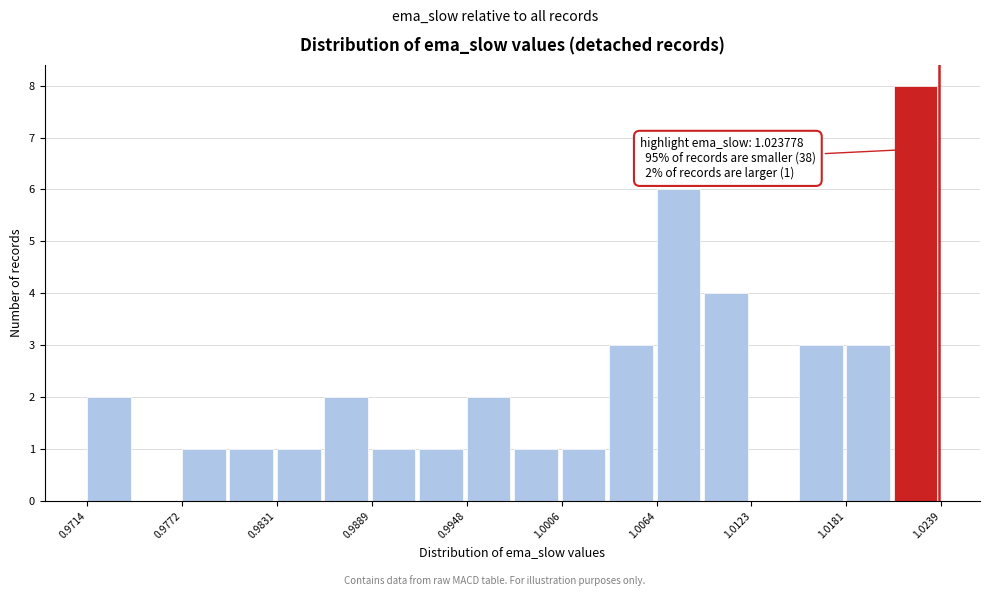

Read against the x-axis, roughly where is the centre of the tallest bar?

1.022